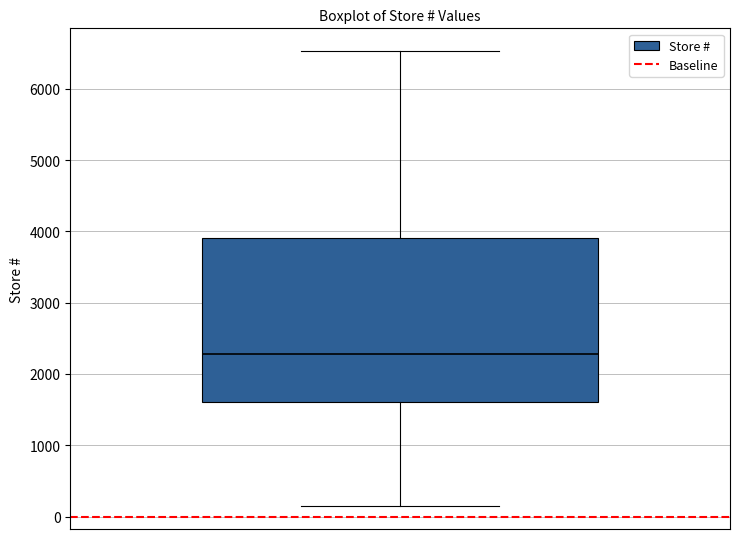

Read this box plot against the y-axis: the position of the median line, the range covered by the box, and the ends of both whiskers. The values are not printed on the chart, so give them approximately, as read against the axis.

median 2300, box 1600 to 3900, whiskers 100 to 6500